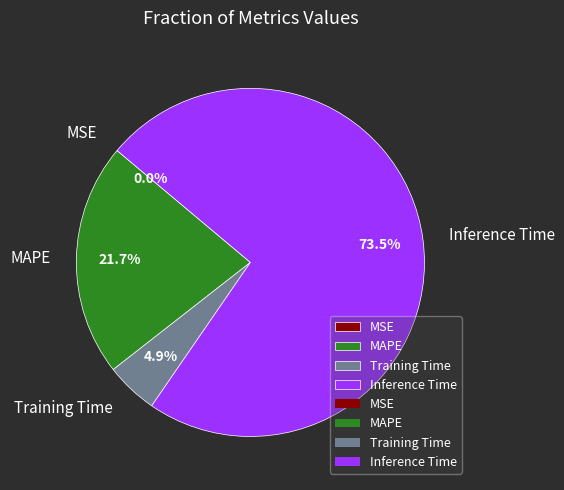

To the nearest percent, what is the difference between the largest and smallest slice percentages?

73%